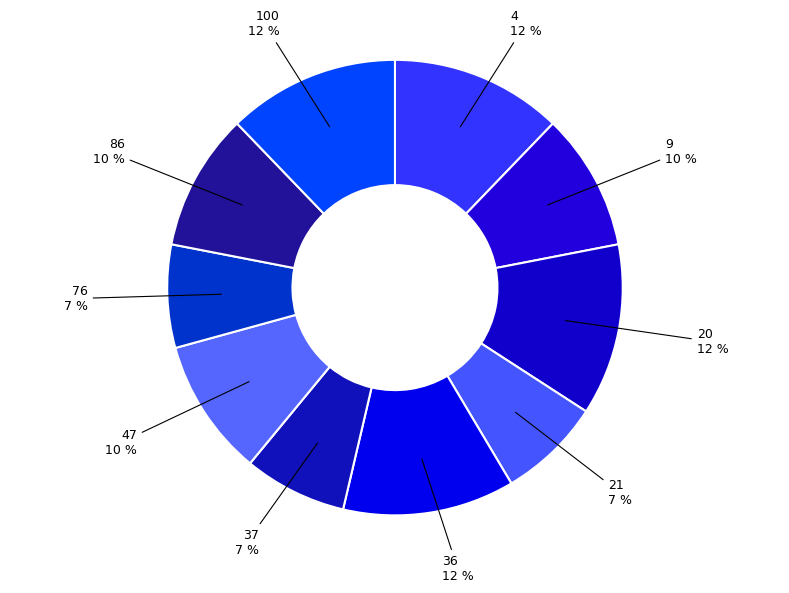

Is there any slice that represents more than half of the pie?

No